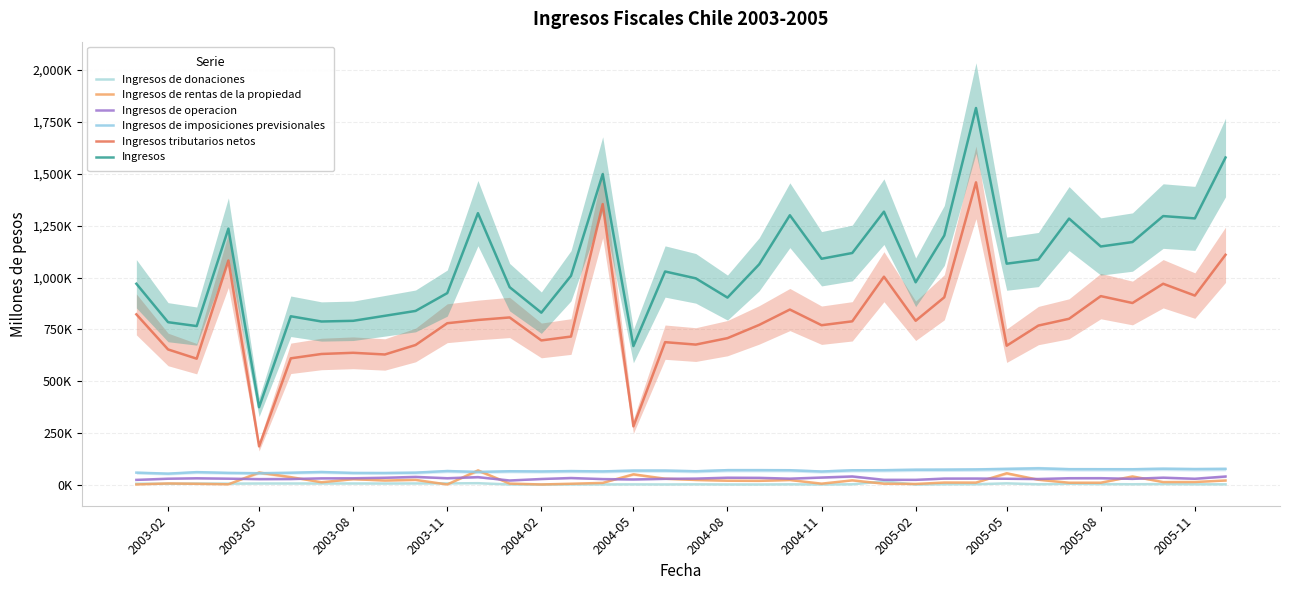

How many values in the Ingresos de imposiciones previsionales series exceed 70034?

17